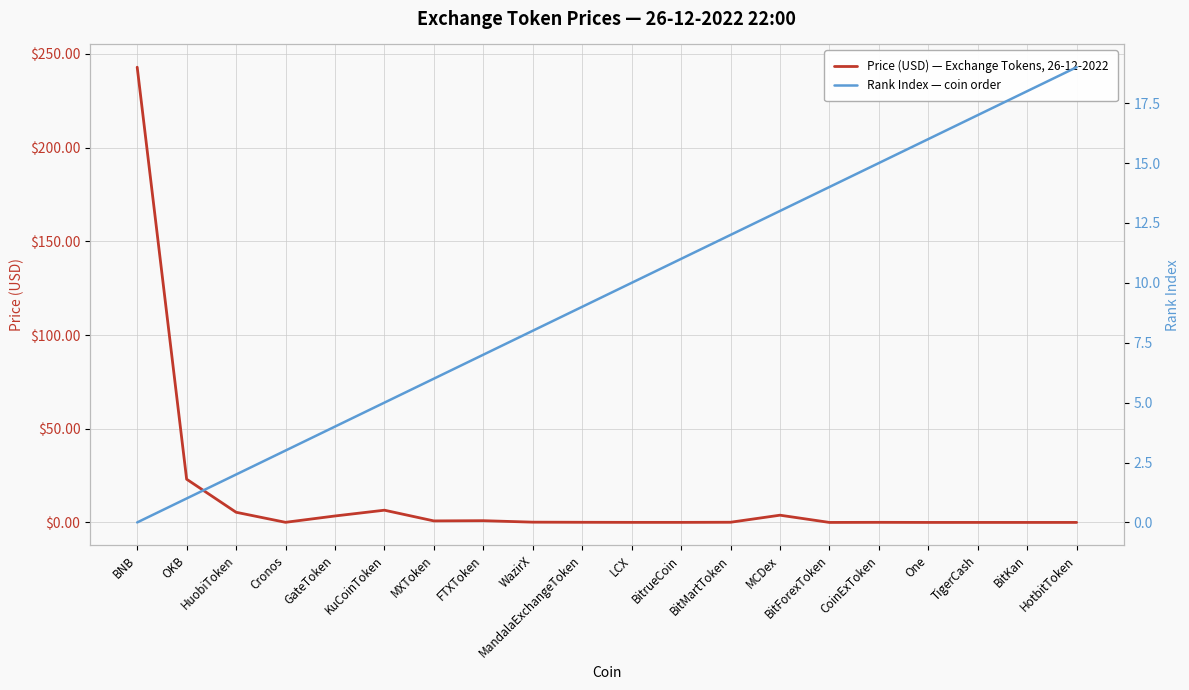

Is the value of Rank Index — coin order at HuobiToken greater than the value of Price (USD) — Exchange Tokens, 26-12-2022 at MCDex?

No